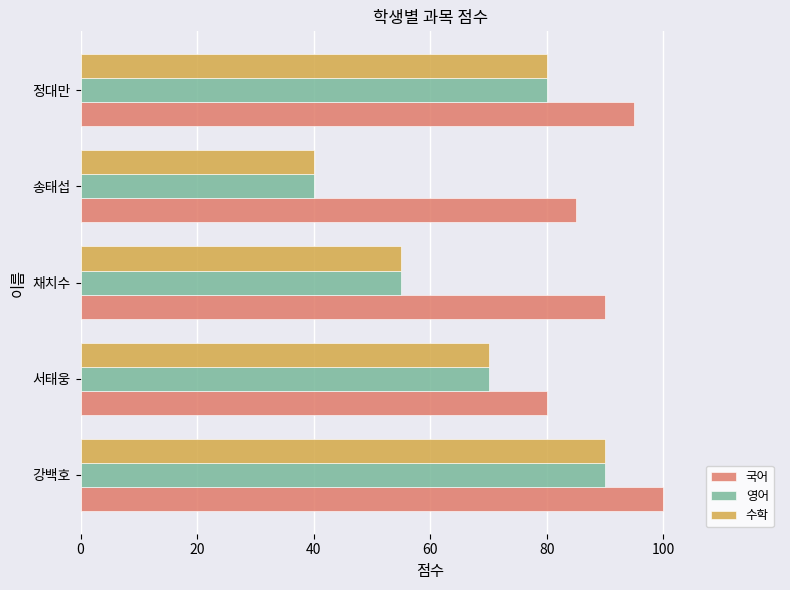

True or false: 영어 has a value of 40 at 강백호.

False